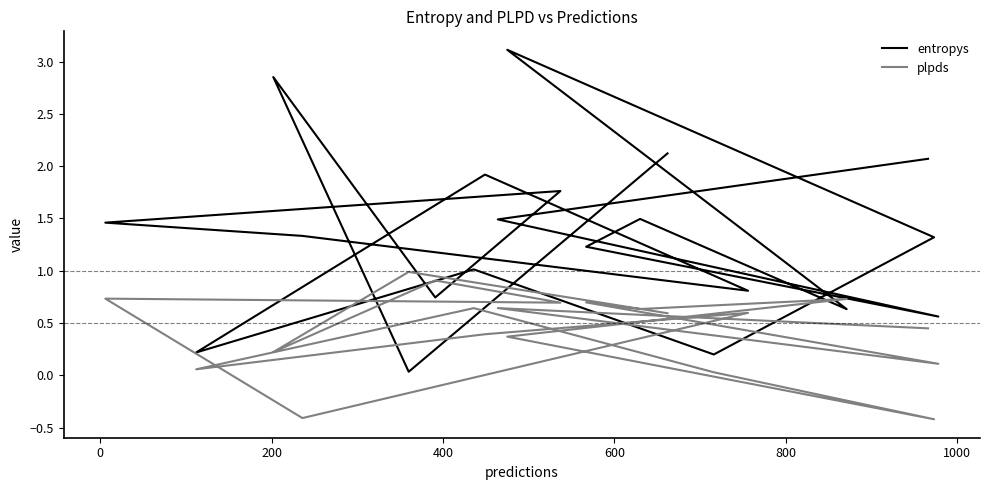

Reading left to right, extract all data points from this chart.

entropys: 2.1	0.0	2.9	0.7	1.8	1.5	1.3	0.8	1.9	0.2	1.0	0.2	1.3	3.1	0.6	1.5	1.2	0.6	1.5	2.1
plpds: 0.6	1.0	0.2	0.9	0.7	0.7	-0.4	0.6	0.4	0.1	0.6	0.0	-0.4	0.4	0.7	0.6	0.7	0.1	0.6	0.4